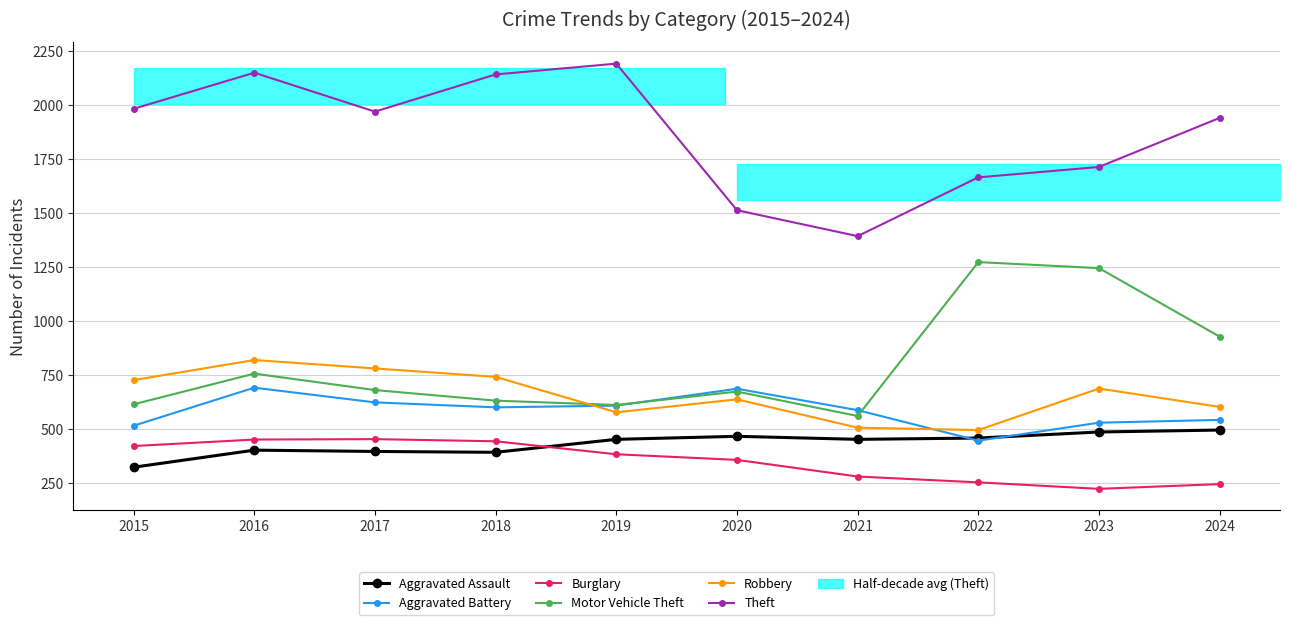

True or false: Theft and Burglary intersect in this chart.

False